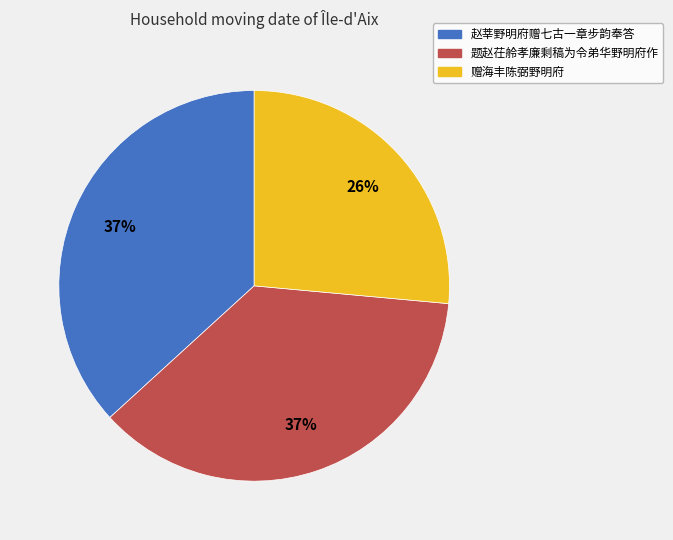

Which slice is the smallest?

赠海丰陈弼野明府